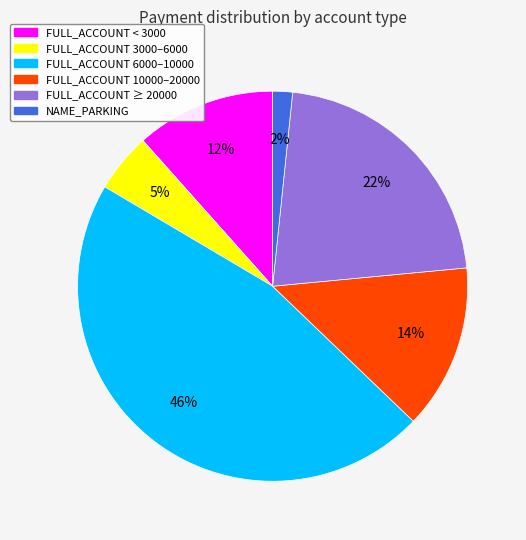

Is there a majority slice in this chart?

No